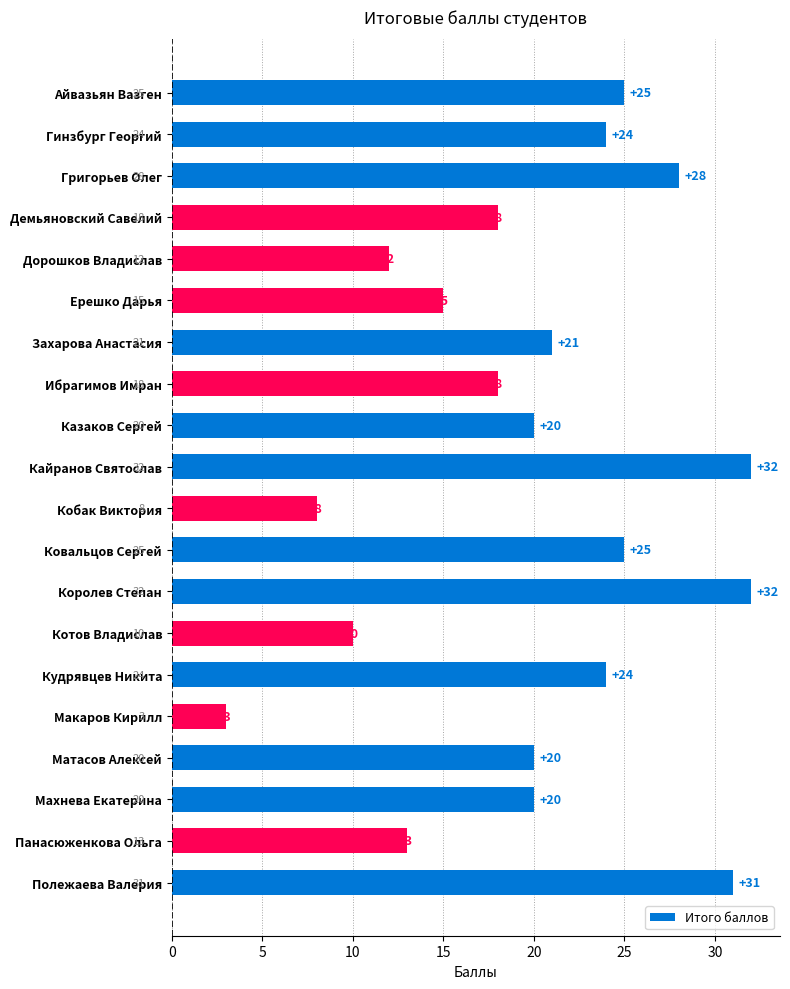

What is the smallest value displayed?

3